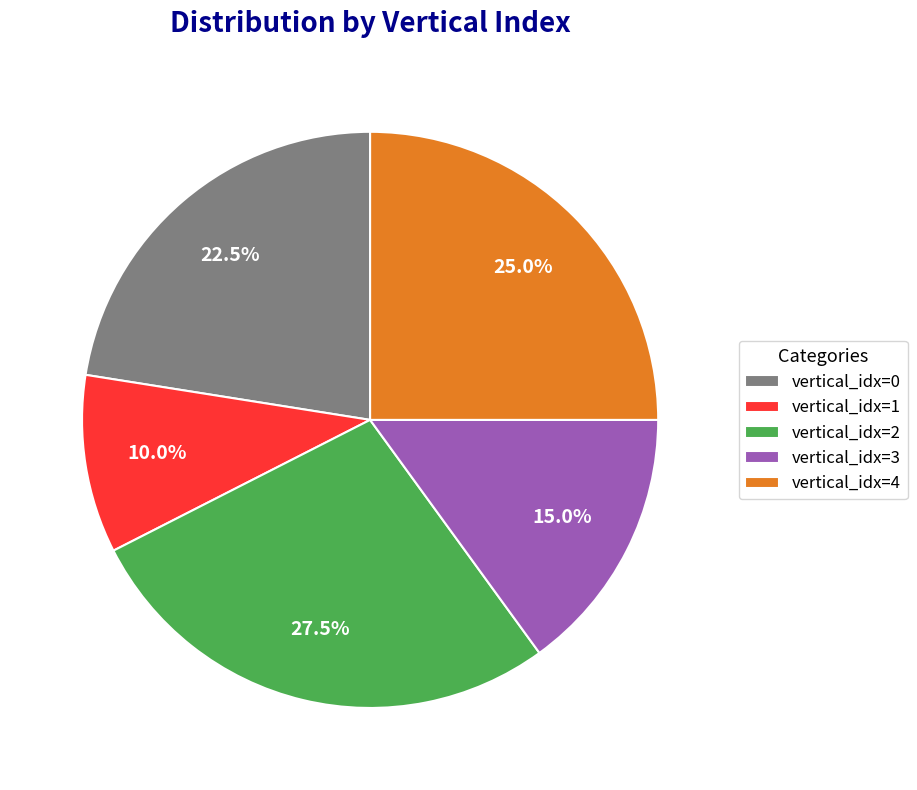

How many segments does this pie chart have?

5